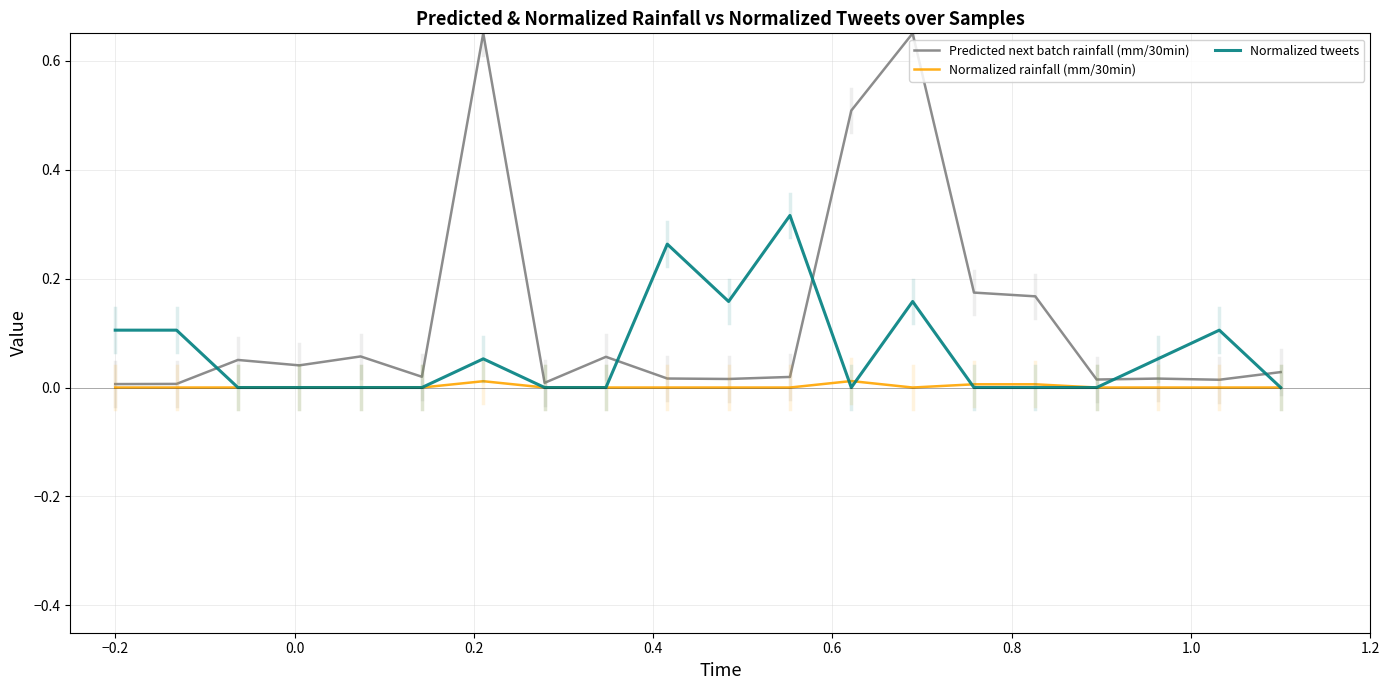

Which series has the largest range (max minus min)?

Predicted next batch rainfall (mm/30min)